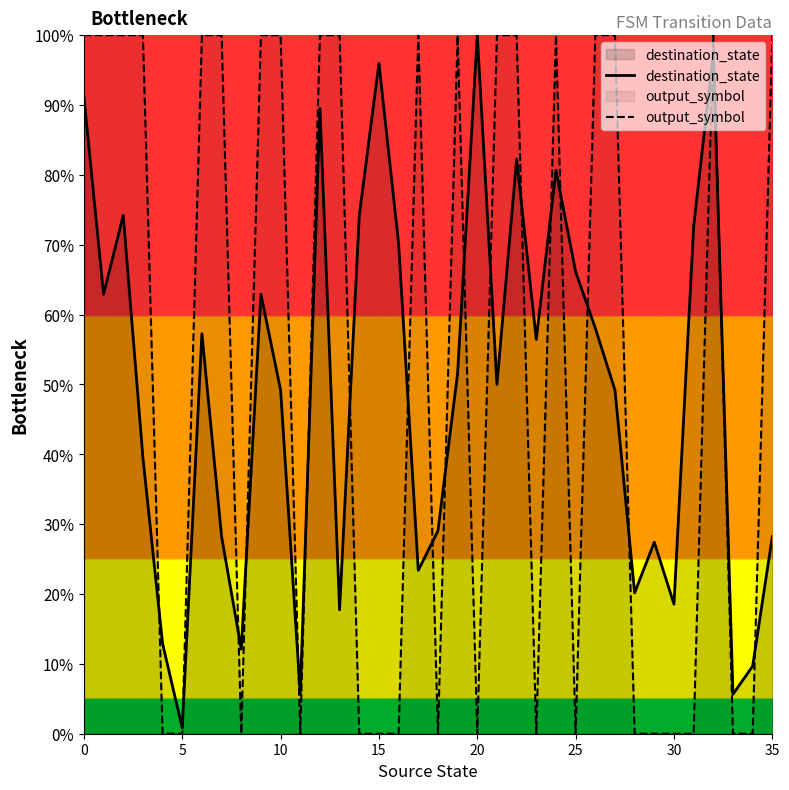

In destination_state, how many points are higher than both neighbors (excluding endpoints)?

10